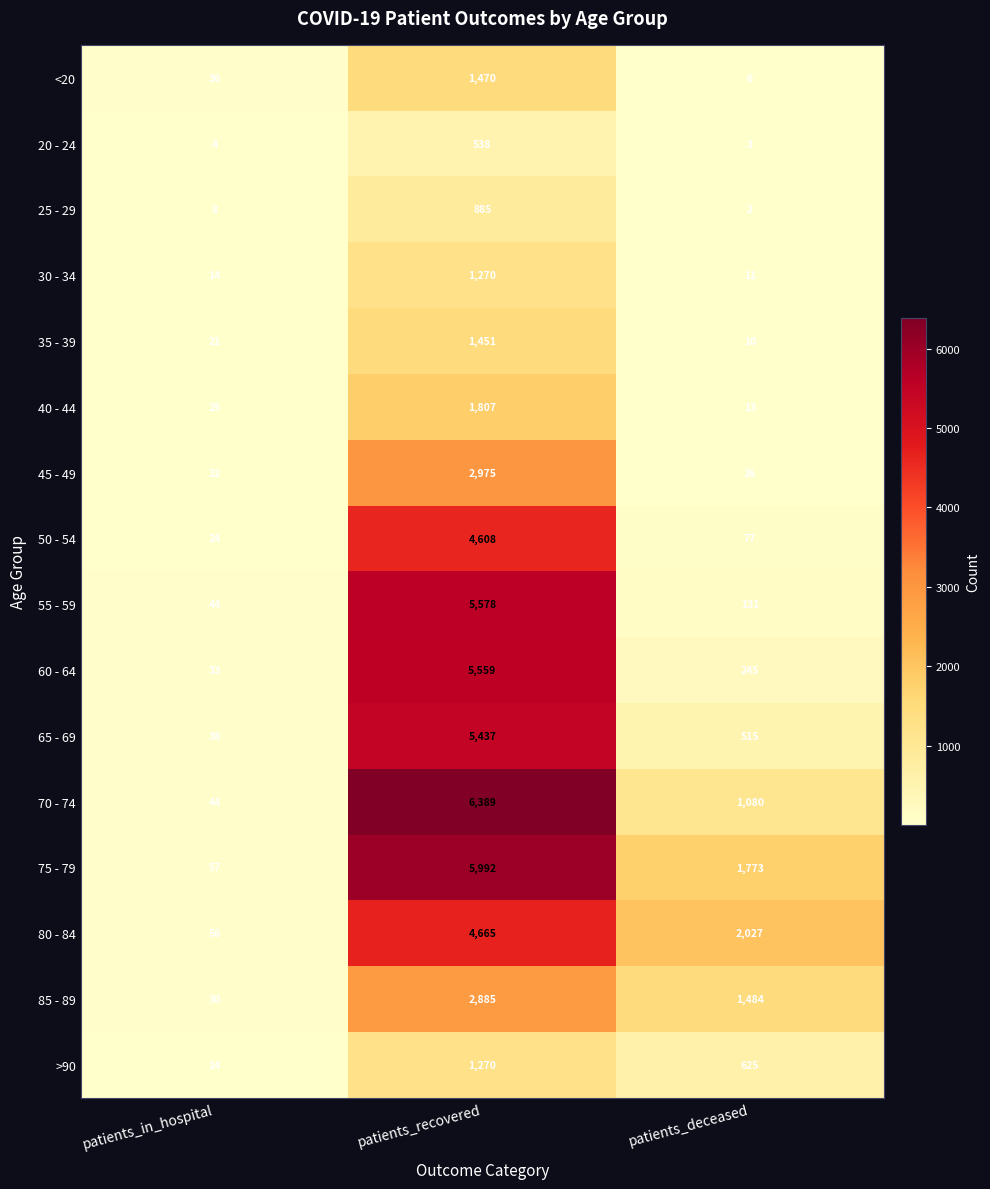

How many series are shown in this chart?

16